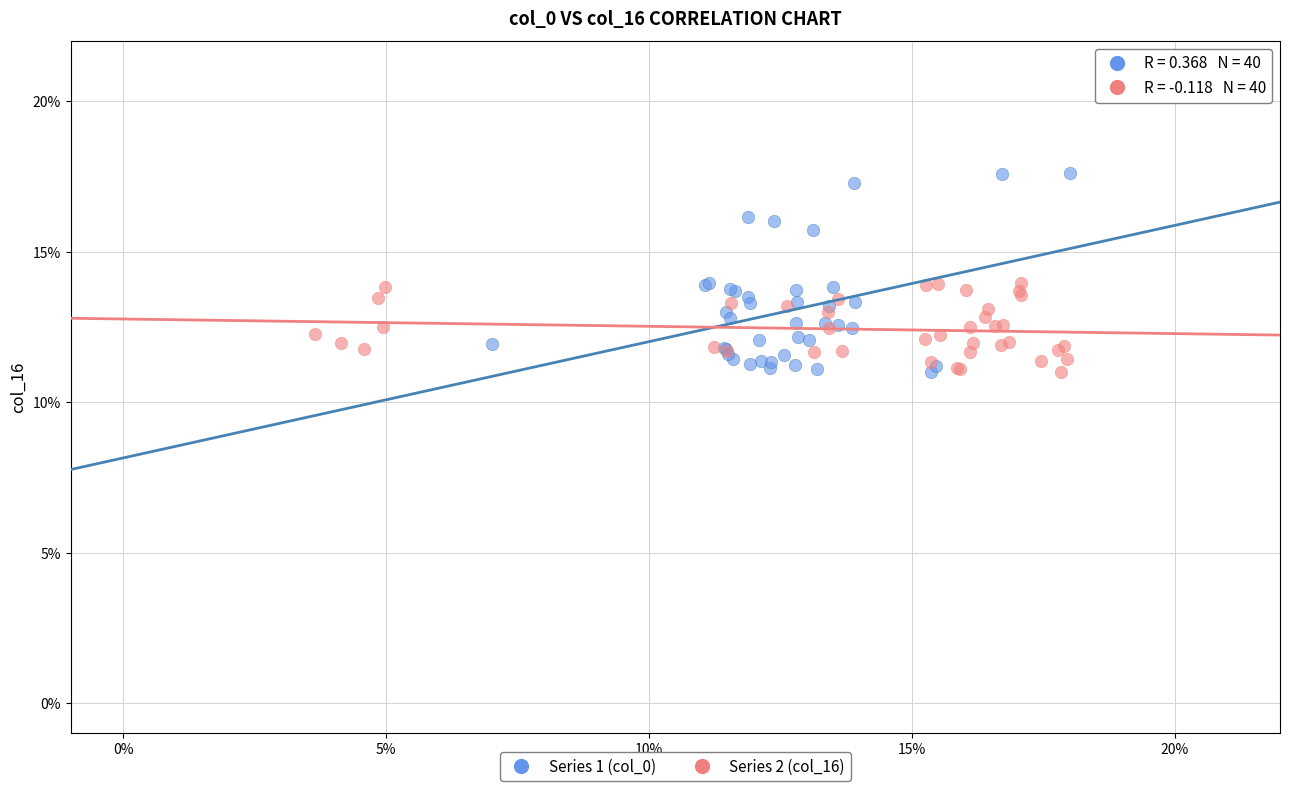

What are all the series names shown in the legend?

Series 1 (col_0), Series 2 (col_16)